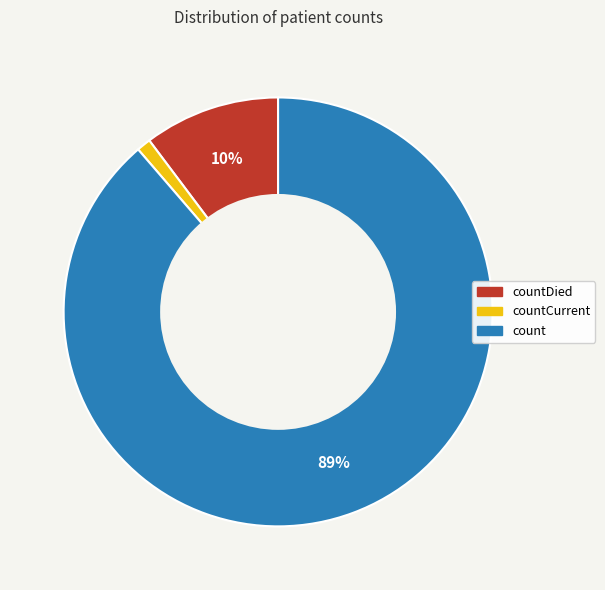

Which category has the smallest portion of the pie?

countCurrent